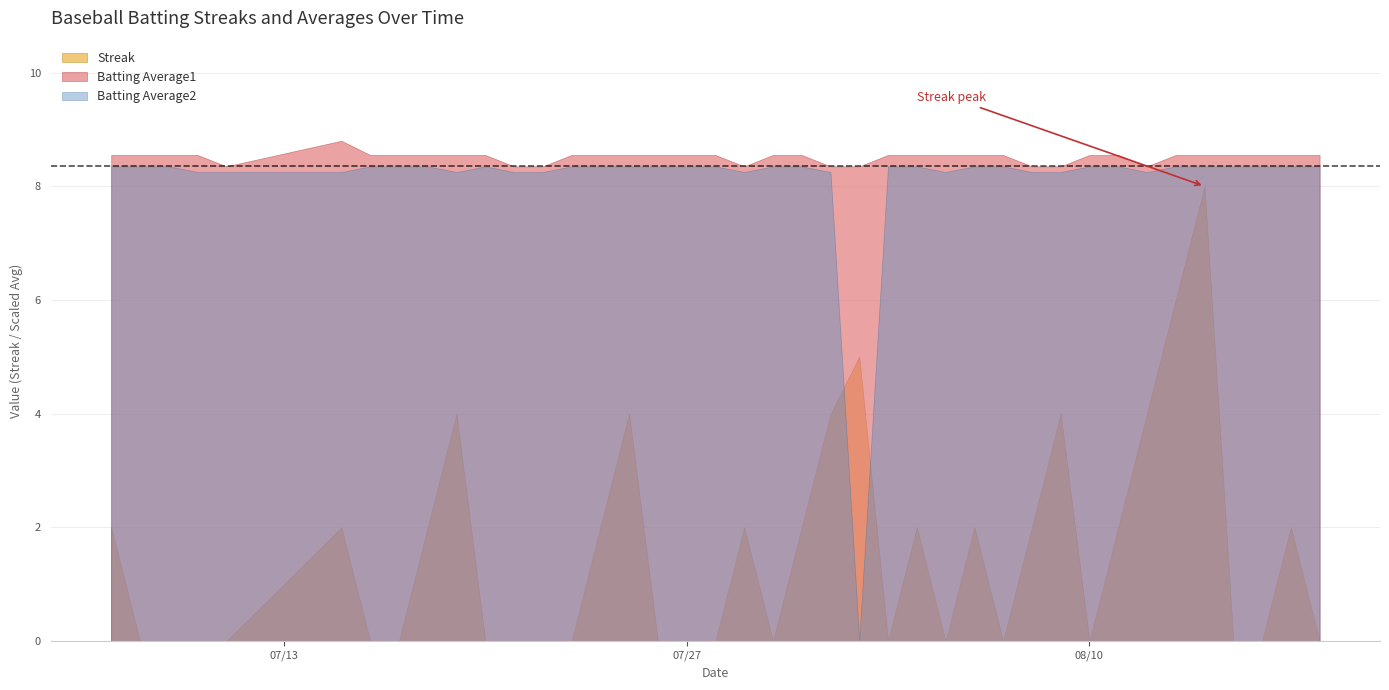

What position from the right is 2010-08-12?

7